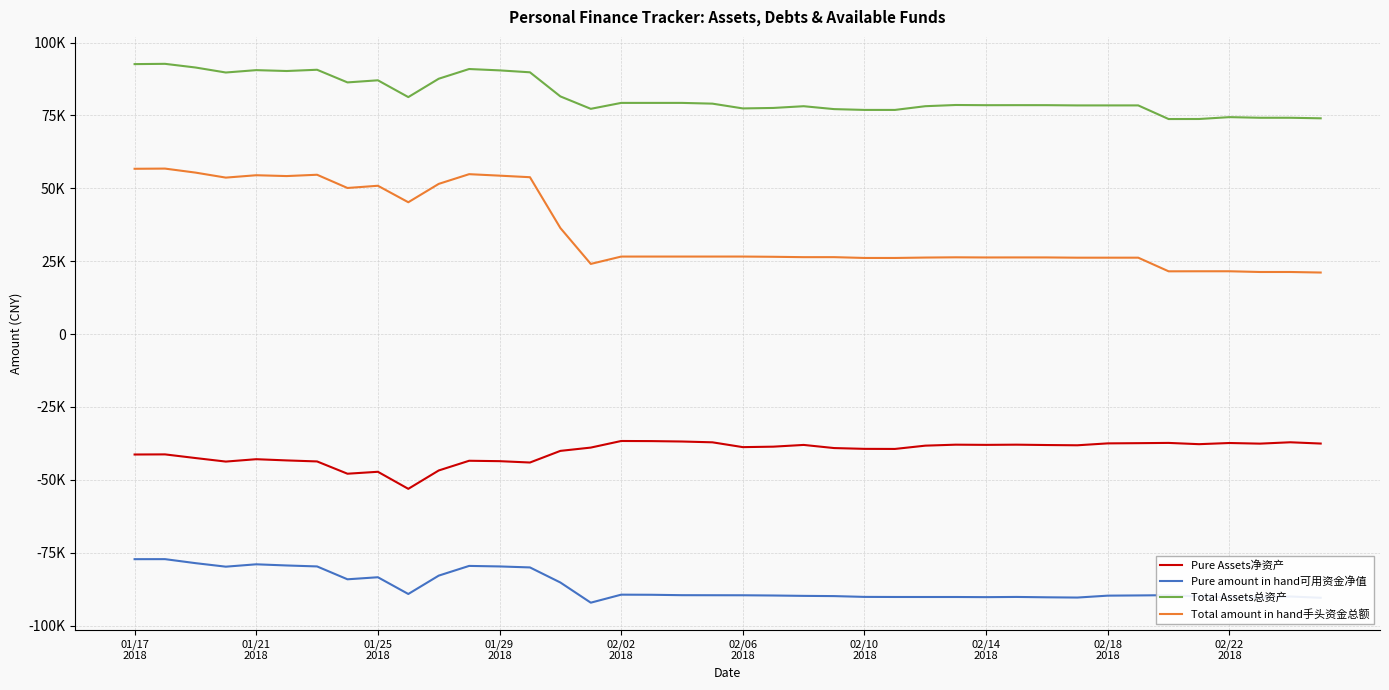

Is this an area chart (filled region under the line)?

No